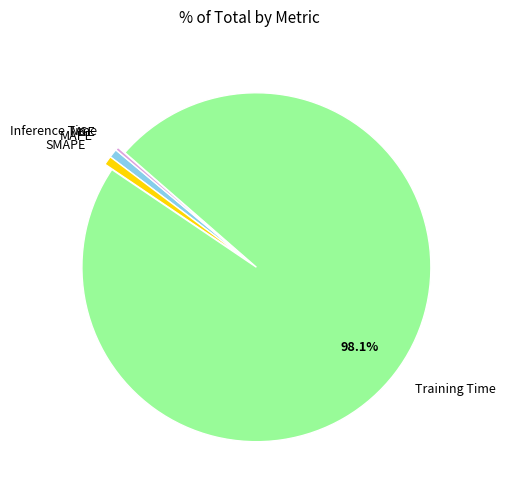

To the nearest percent, what is the difference between the Inference Time and Training Time slice percentages?

98%